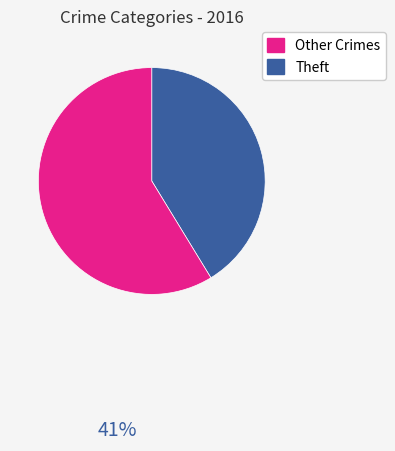

Is there any slice that represents more than half of the pie?

Yes